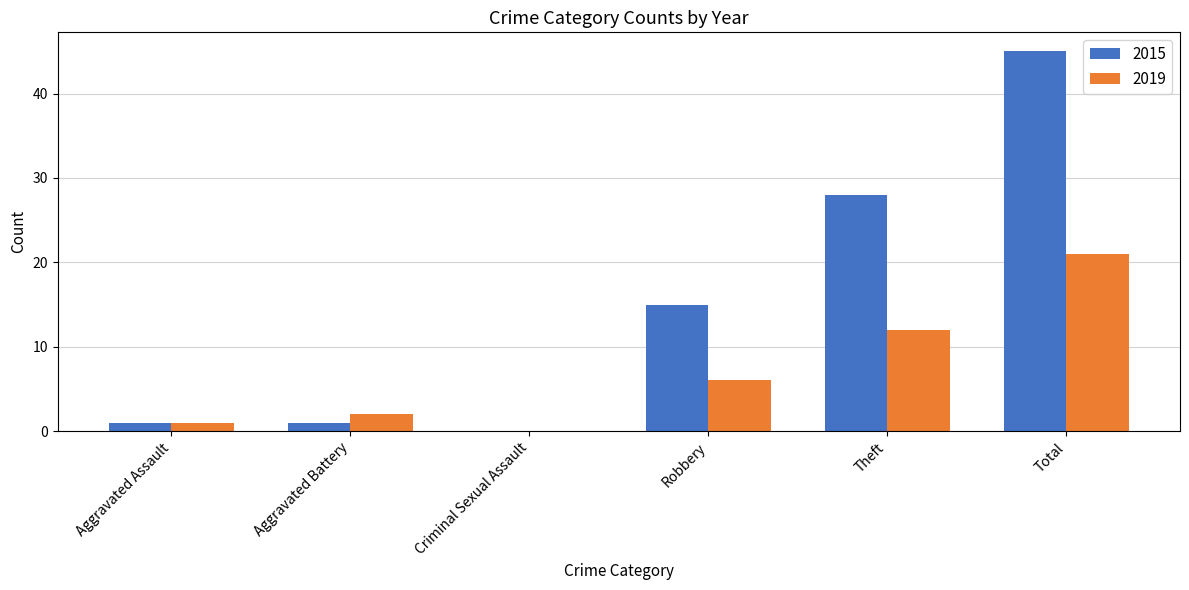

Which series changed the most between Aggravated Battery and Theft?

2015